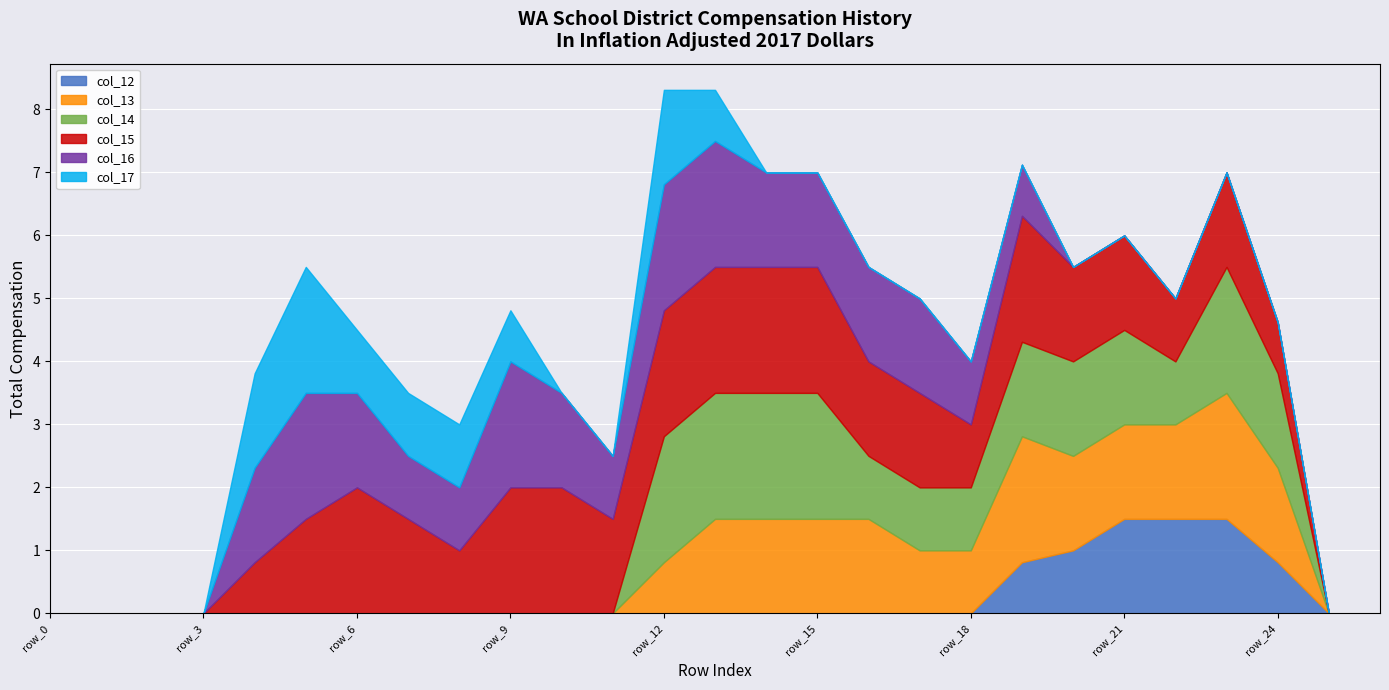

What is the sum of all col_15 values?

32.6